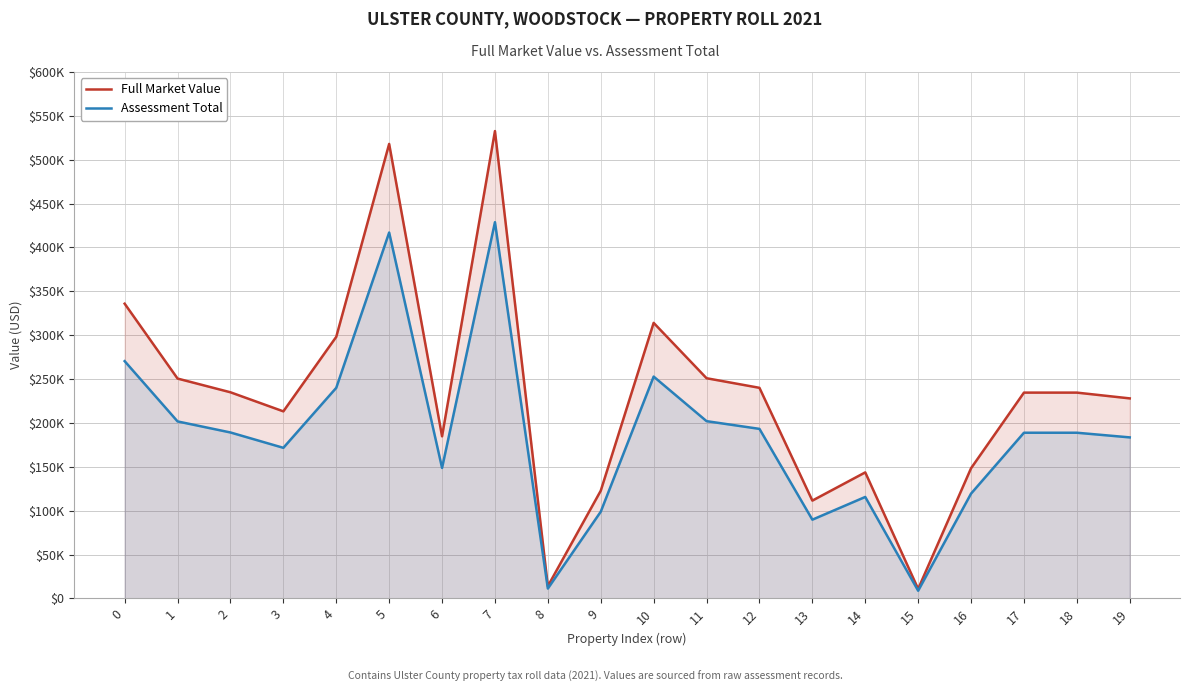

Reading left to right, what are all the values shown in this chart?

Full Market Value: 335901	250559	234907	213168	298137	518012	184720	532671	13913	122733	314037	250932	240000	111429	143602	10807	148323	234534	234534	227950
Assessment Total: 270400	201700	189100	171600	240000	417000	148700	428800	11200	98800	252800	202000	193200	89700	115600	8700	119400	188800	188800	183500